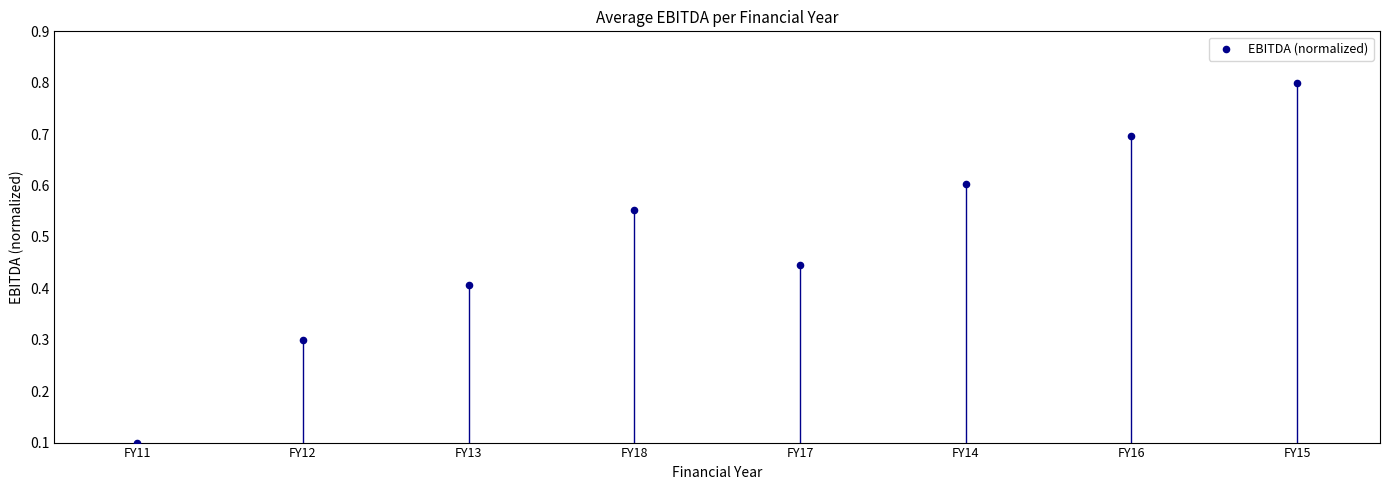

What is the average Y value?

0.5